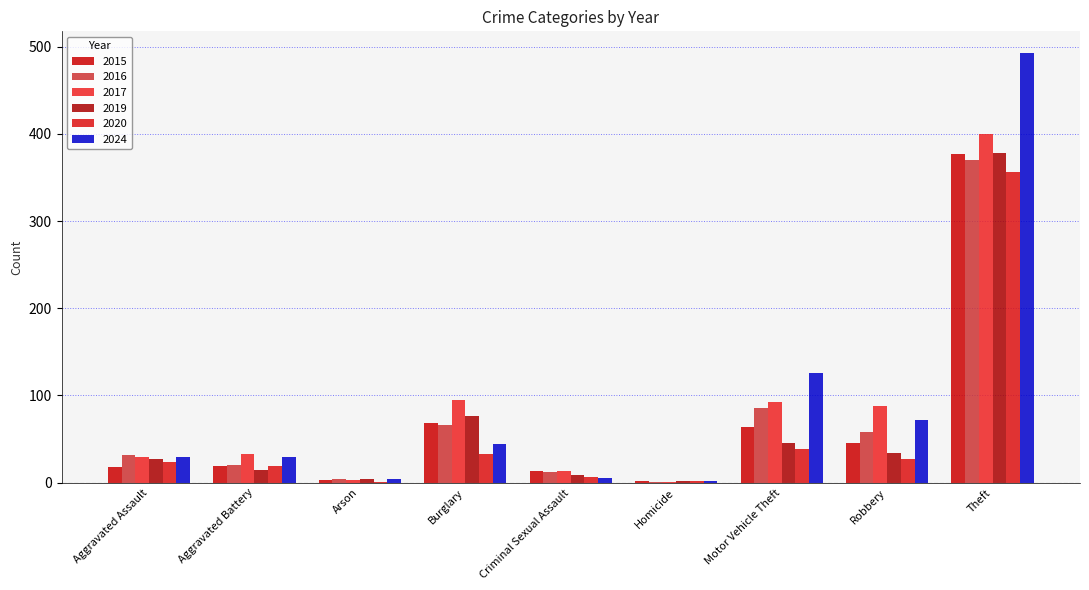

Are the bars horizontal?

No